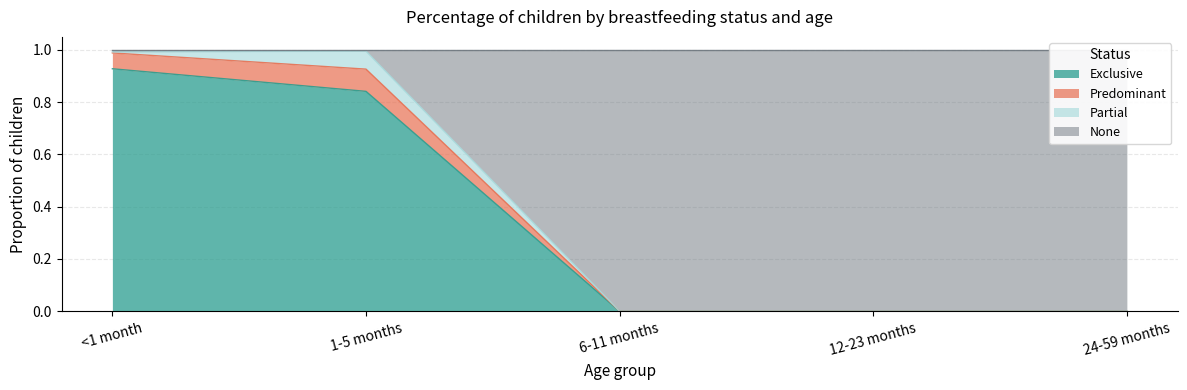

Which series changed the most between <1 month and 1-5 months?

Exclusive